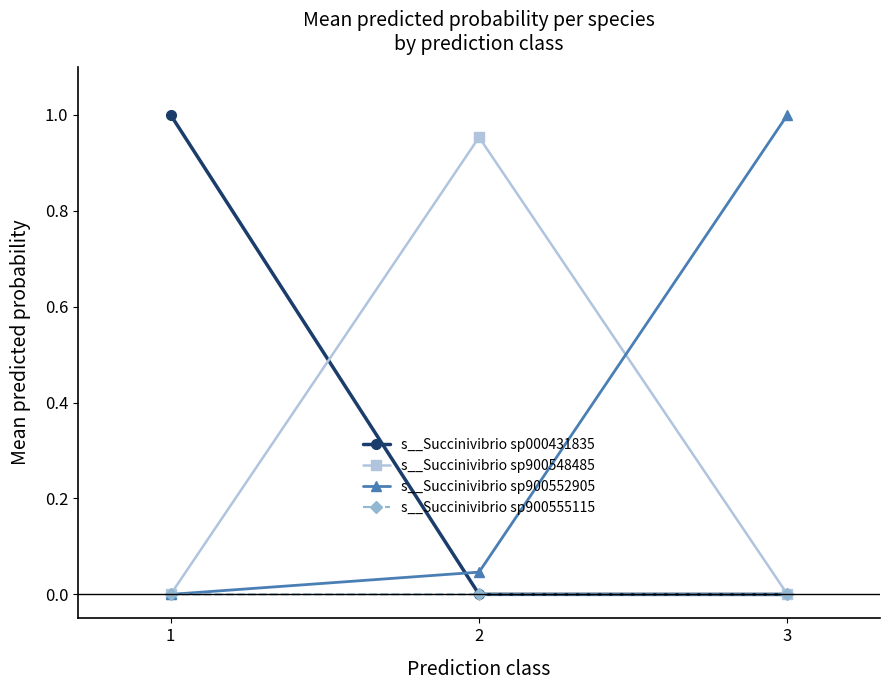

The value of s__Succinivibrio sp900552905 at 2 is 0.0. True or false?

True